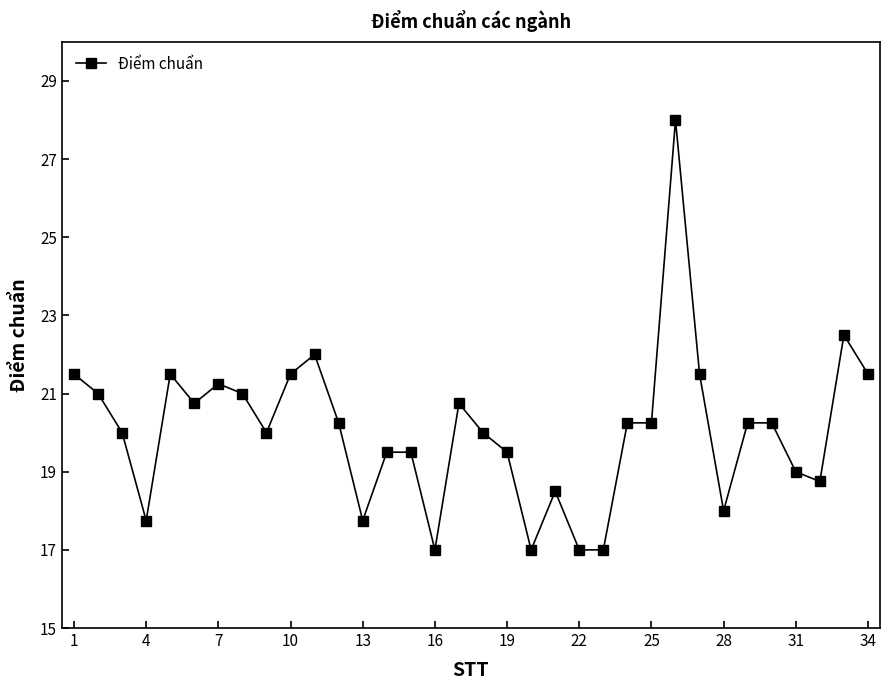

Does the chart have visible grid lines?

No